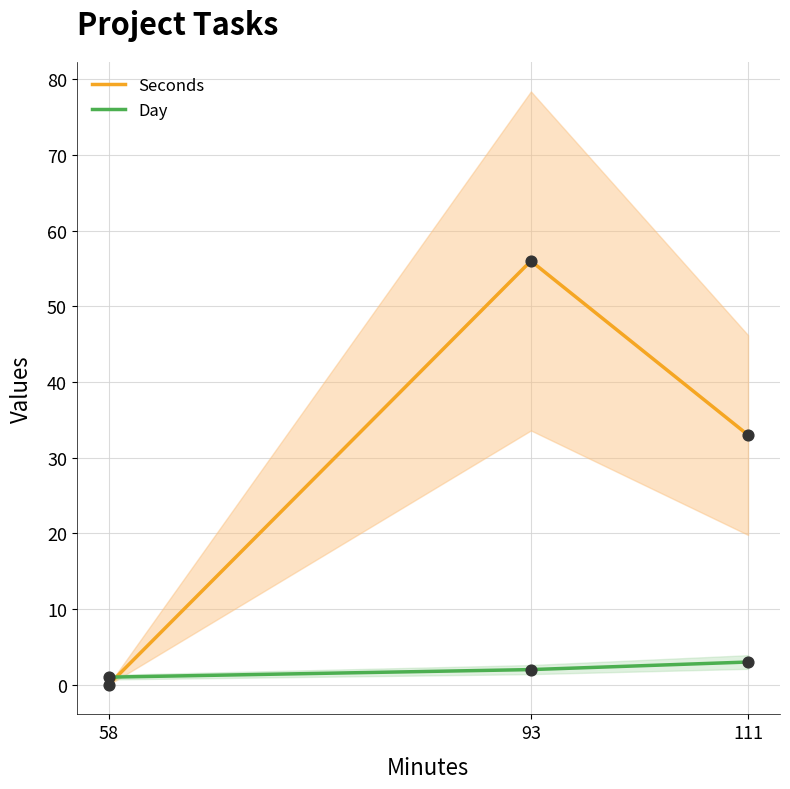

Is the value of Seconds at 111 greater than the value of Day at 93?

Yes